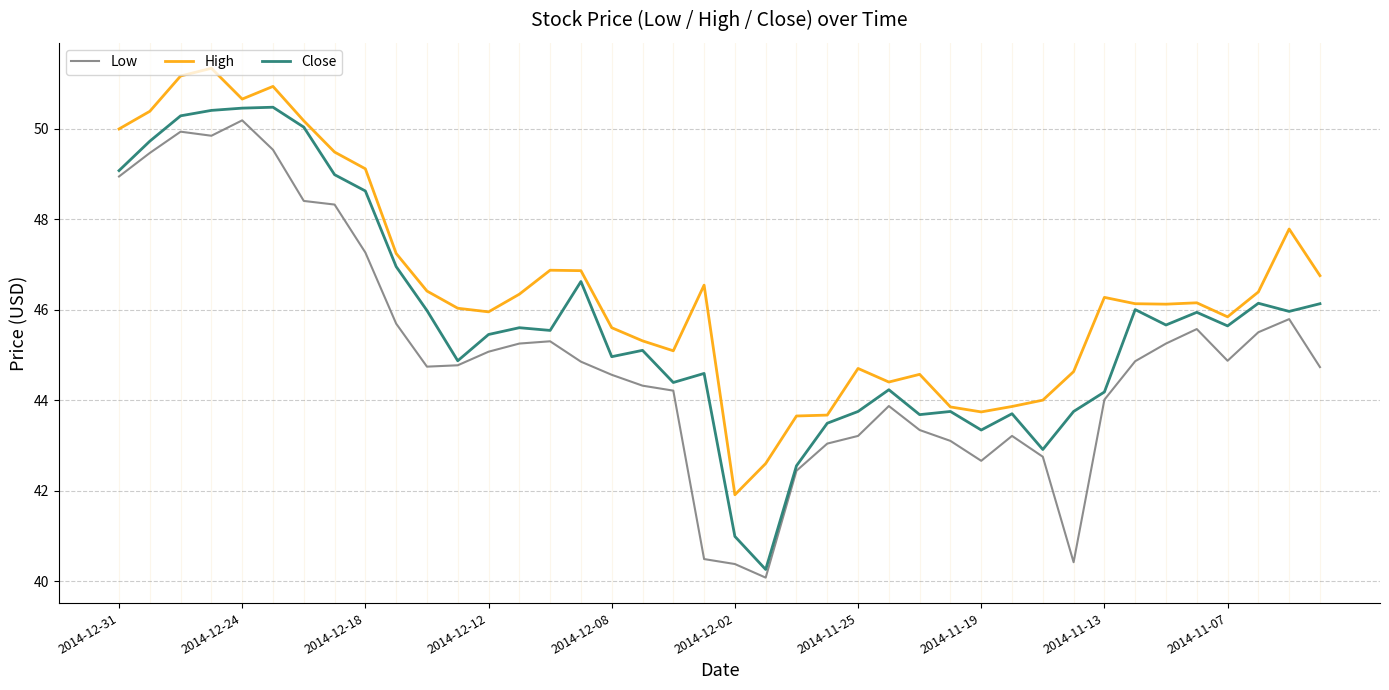

Which series has the largest total across all categories?

High